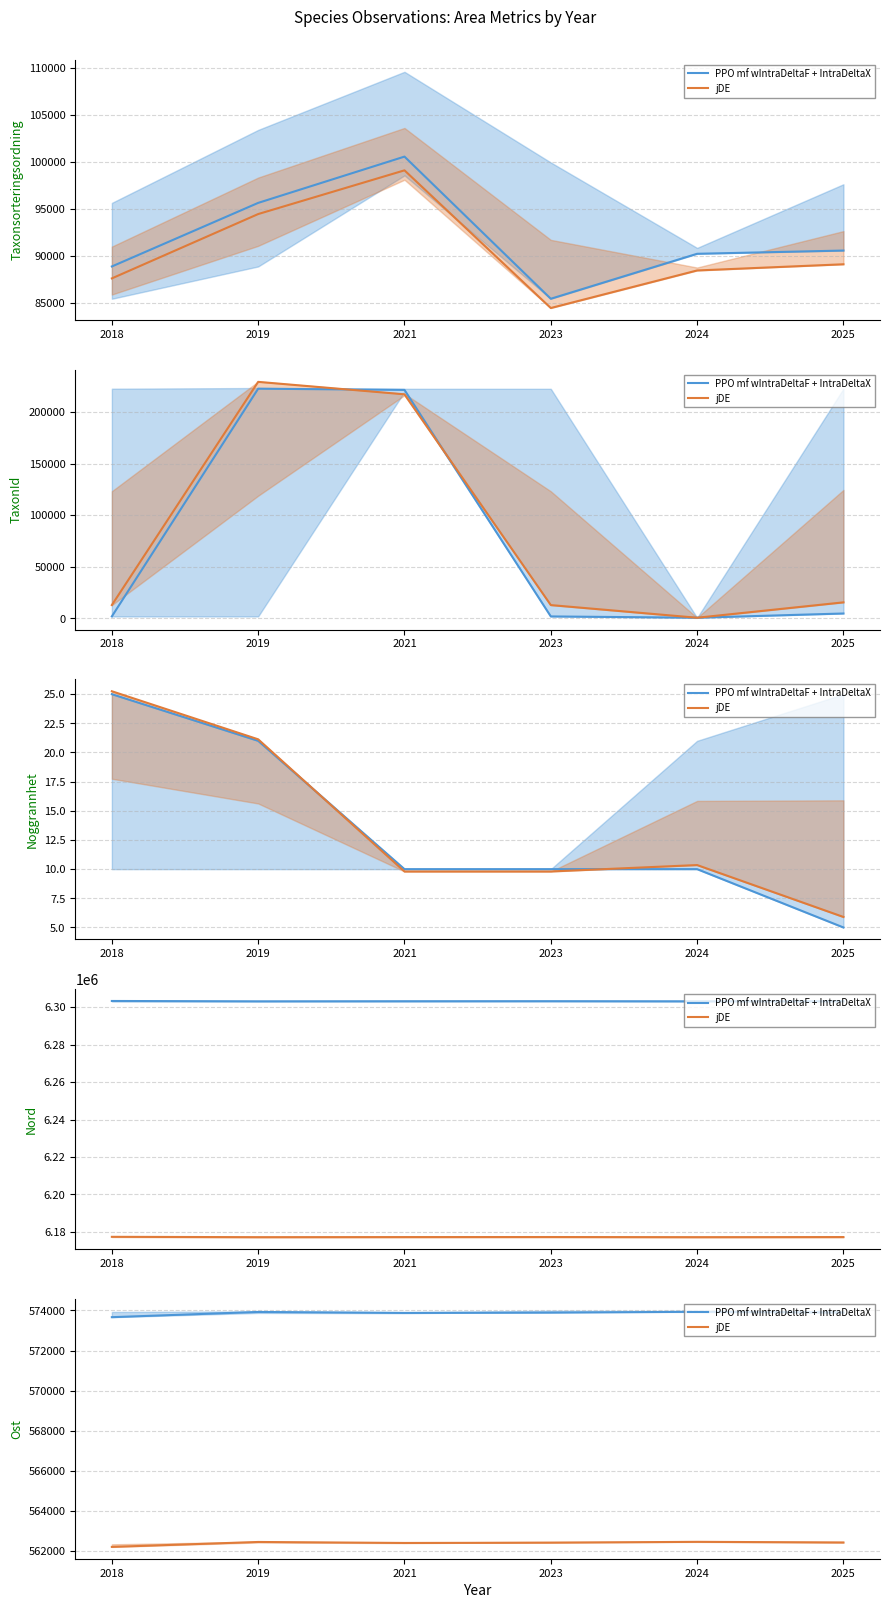

What is the value of the jDE point at the 3rd from the left?

562401.7